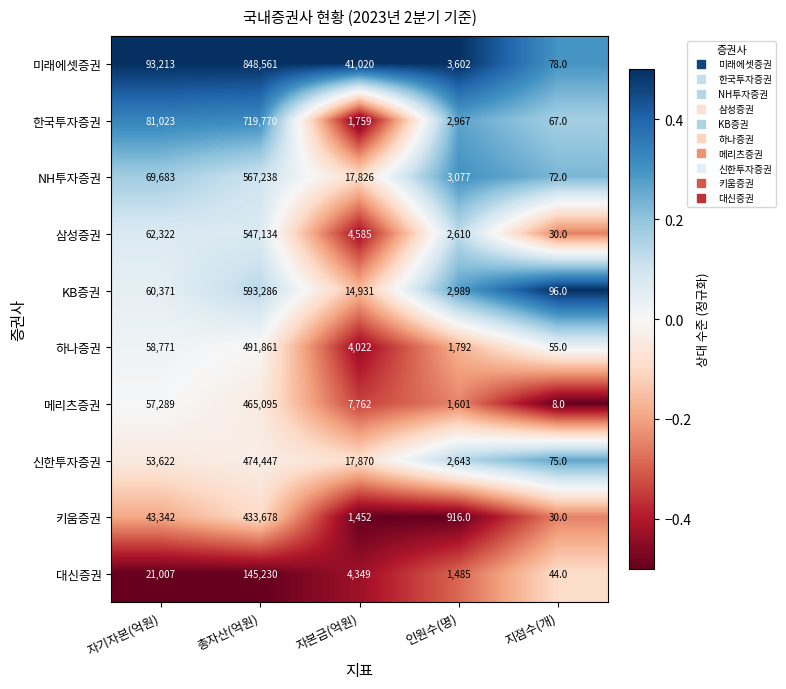

Which series has the largest total across all categories?

미래에셋증권